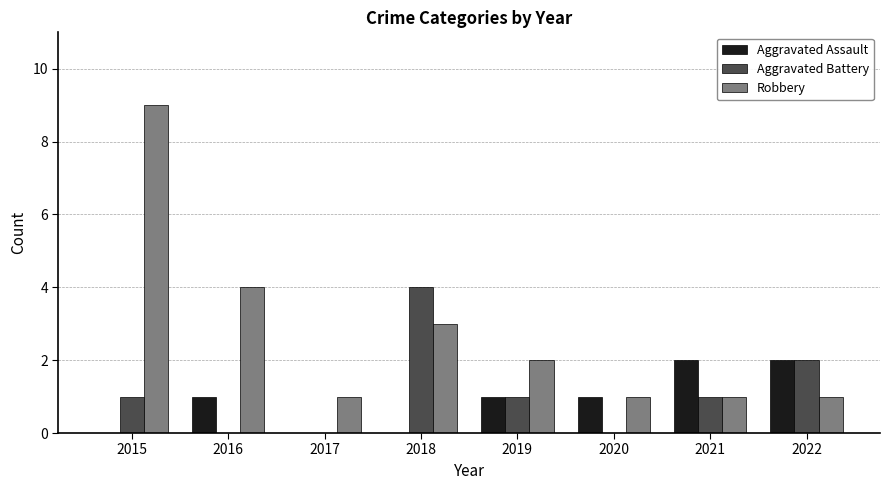

Between 2015 and 2019, which series saw the biggest shift?

Robbery